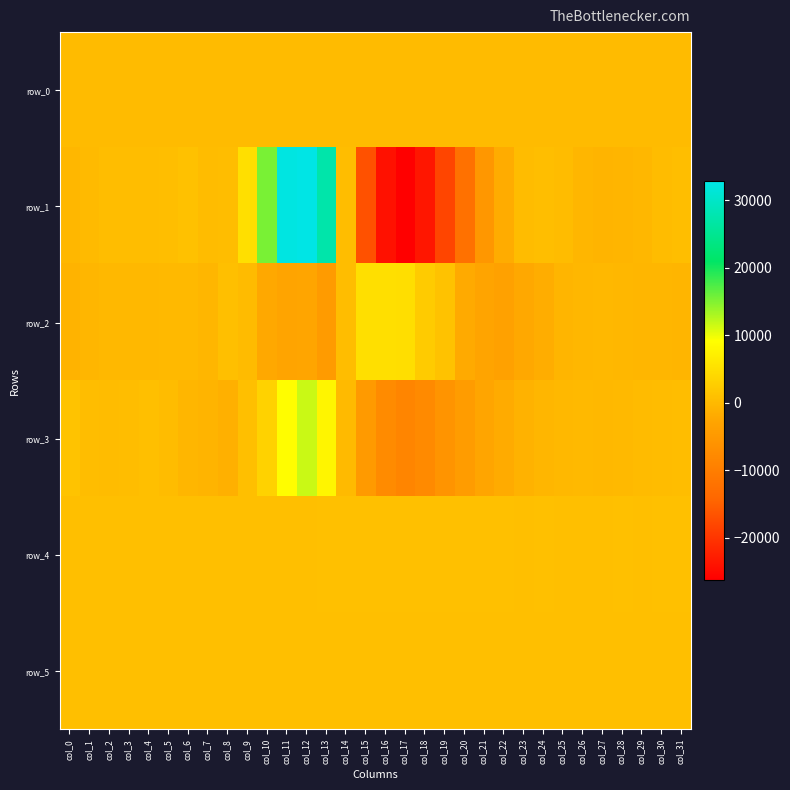

What is the highest value of the row_1 series?

32767.0